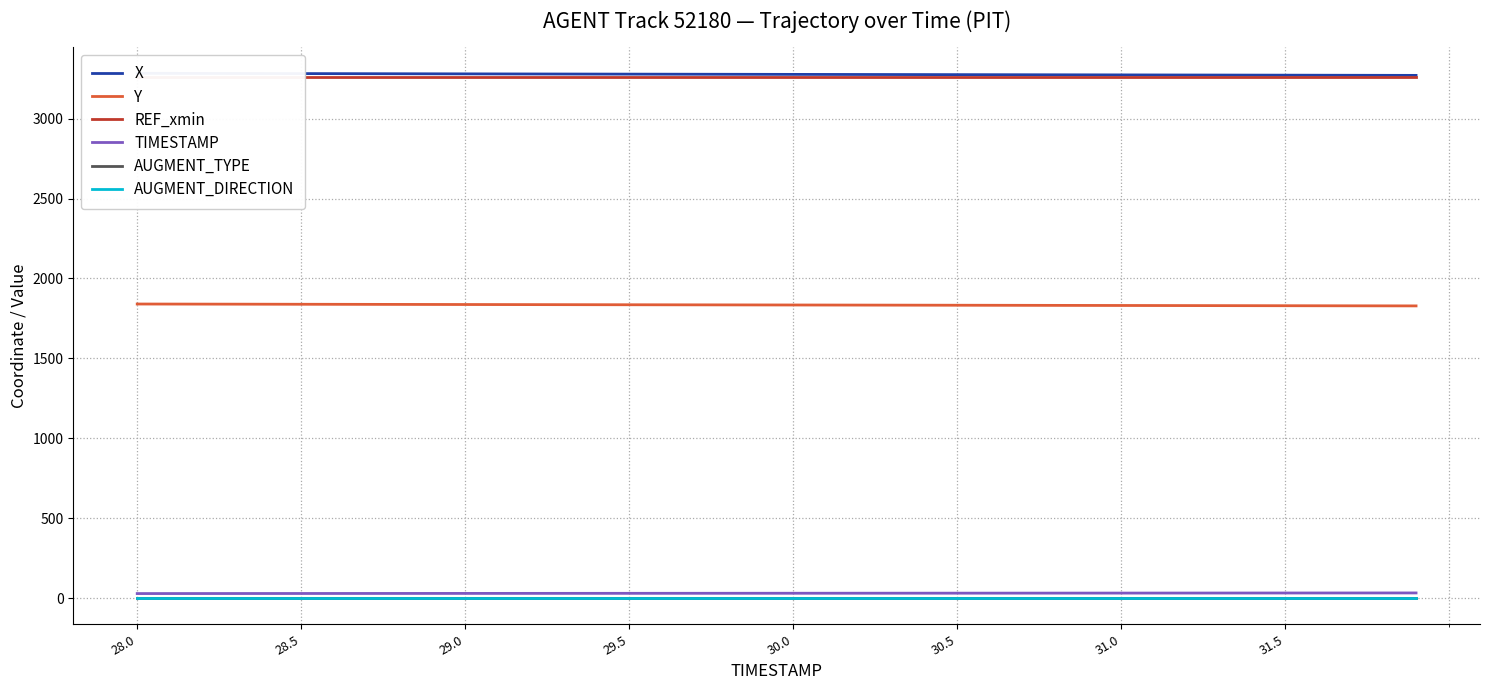

What is the maximum value shown in the chart?

3283.9